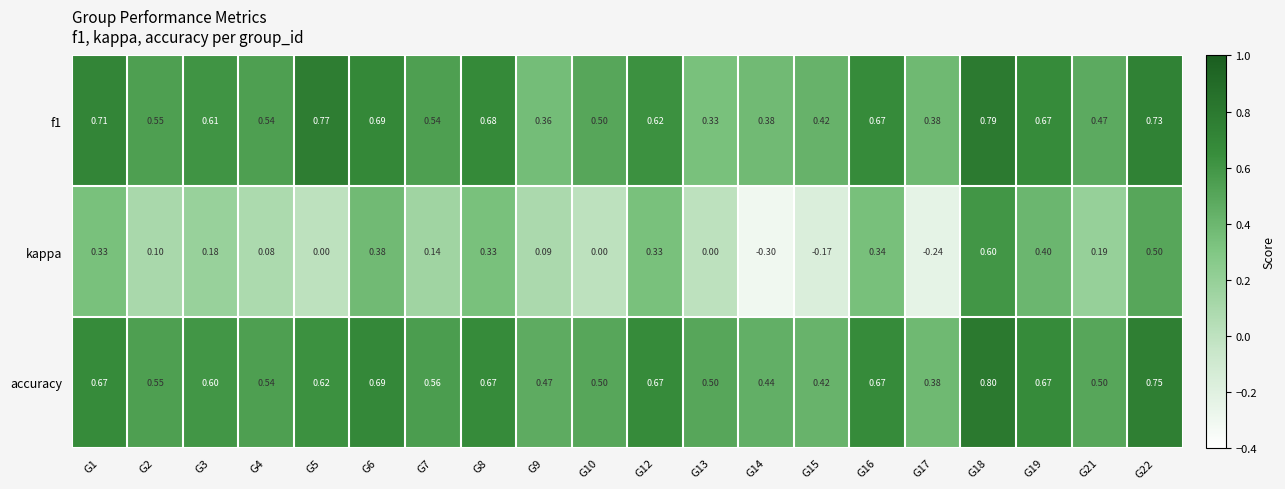

Which series has the largest range (max minus min)?

kappa